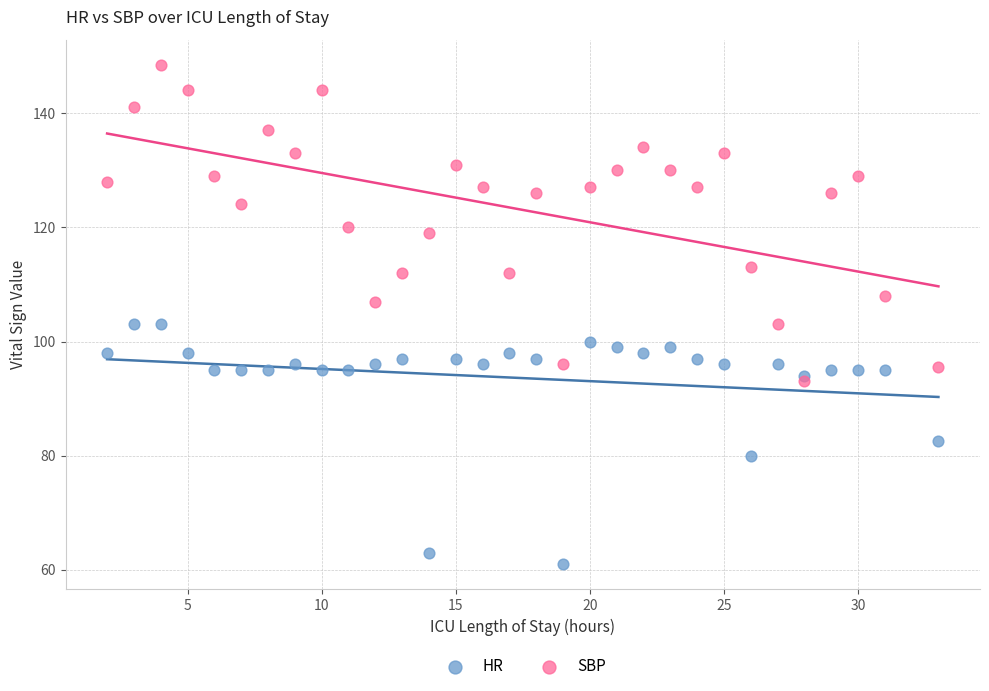

Which series contains the highest Y value?

SBP